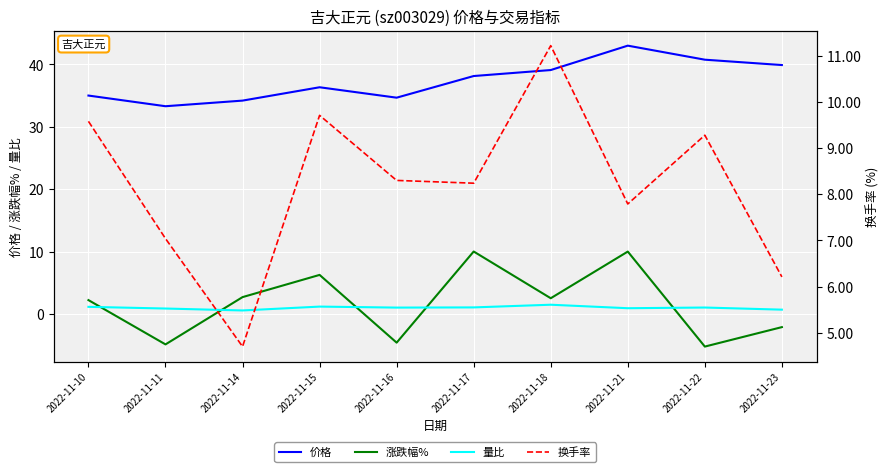

Which series has the widest spread of values?

涨跌幅%